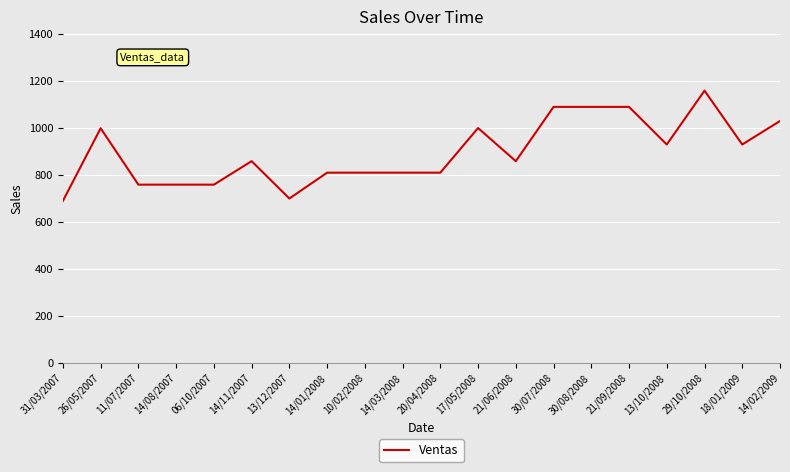

Which has a higher value, 14/03/2008 or 14/02/2009?

14/02/2009